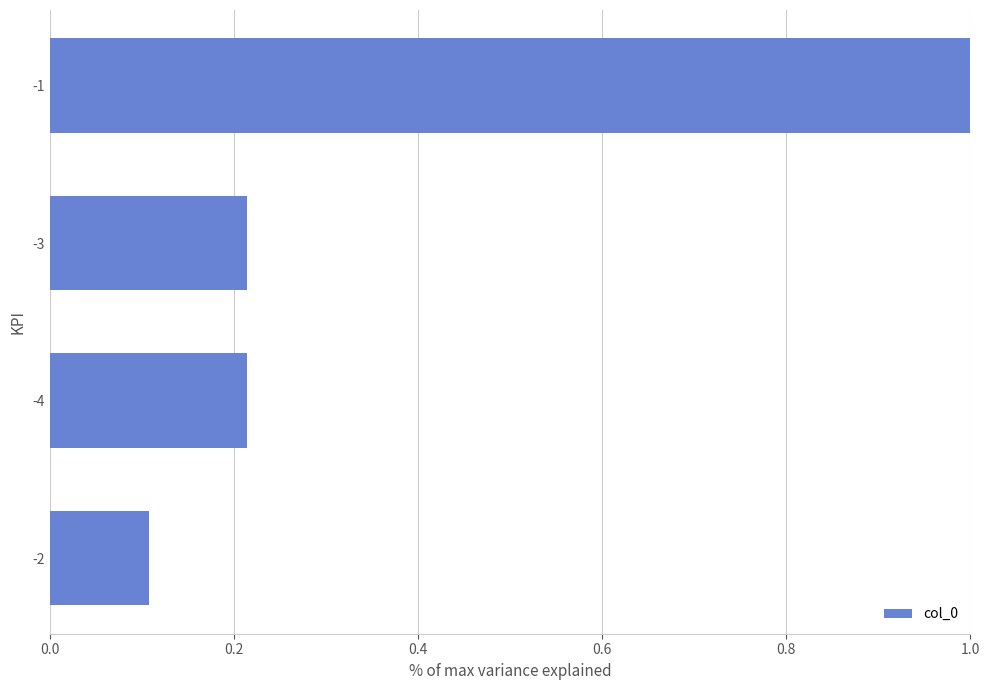

What is the label of the 3rd bar from the bottom?

-3